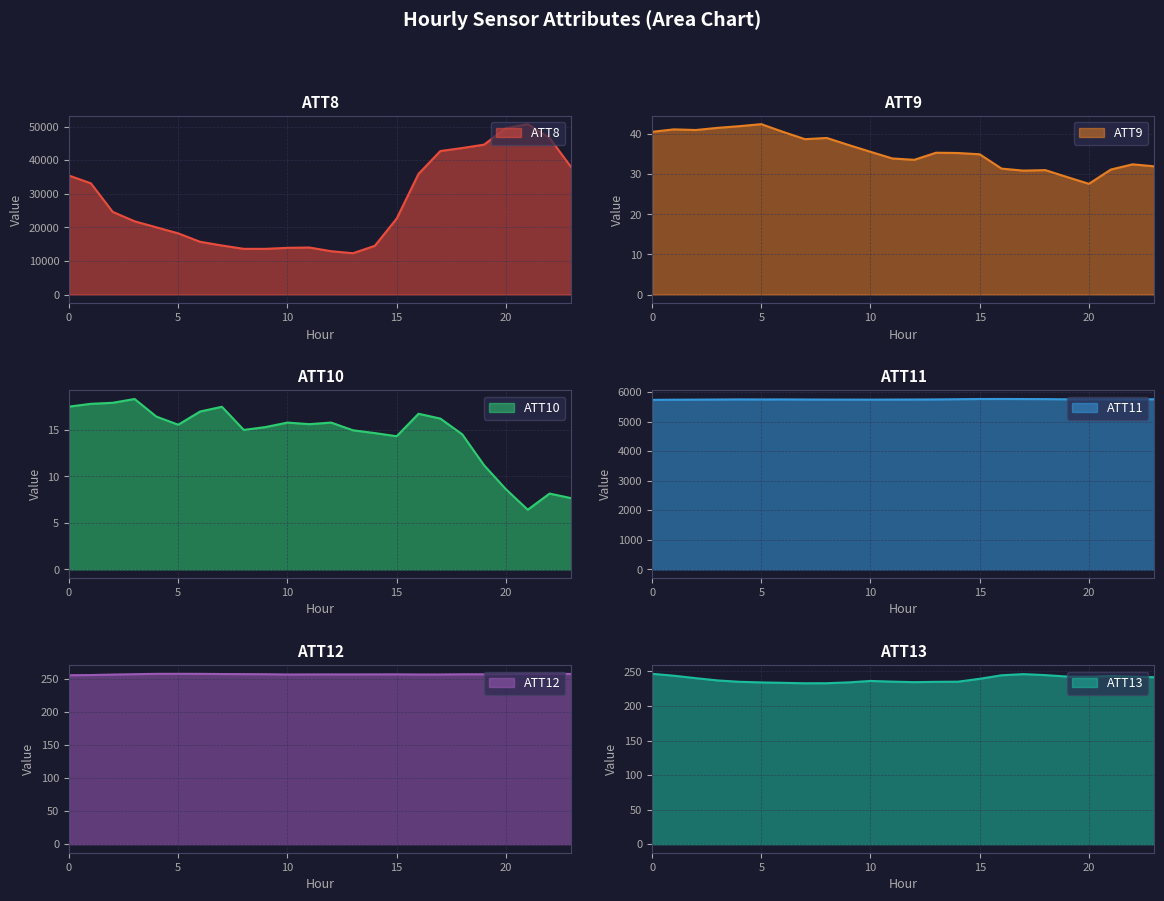

What is the average value of the ATT9 series?

35.8